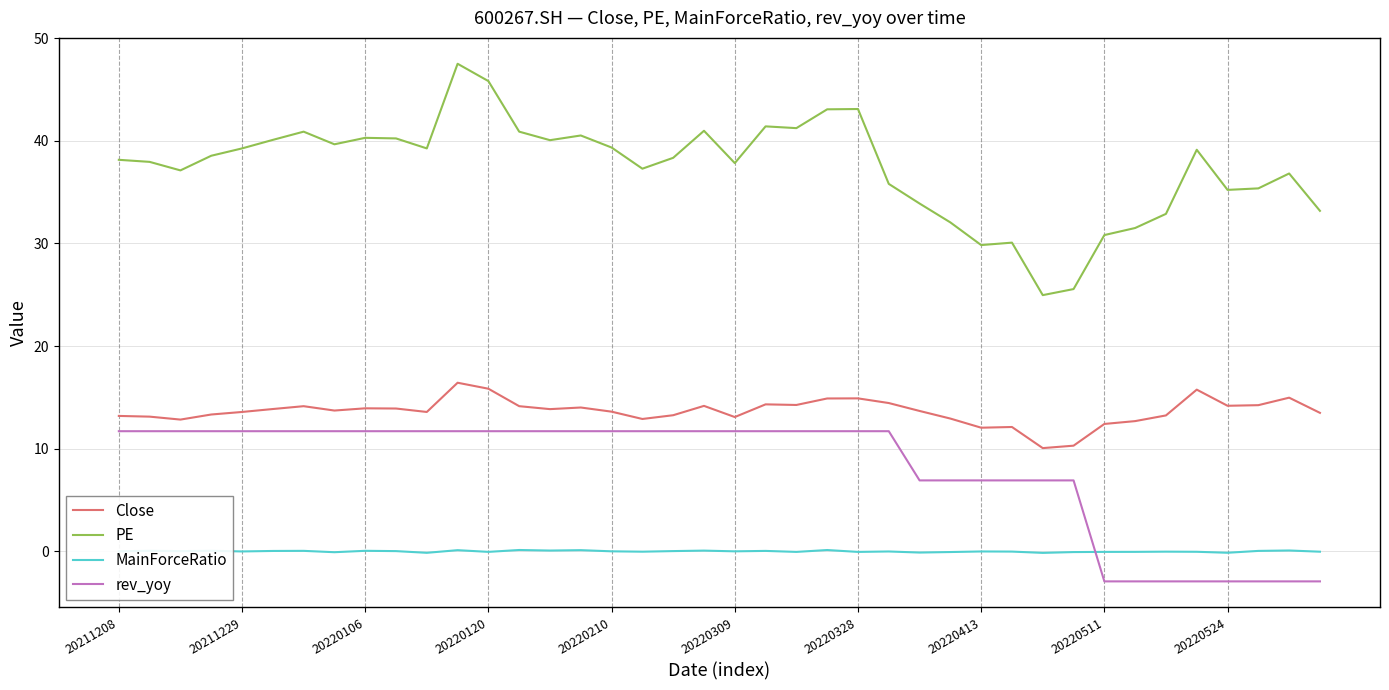

Which series has the largest total across all categories?

PE